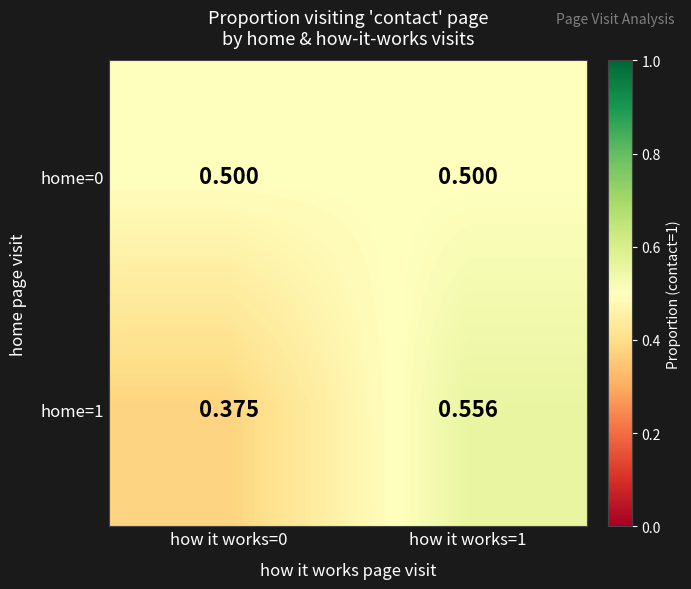

Rank the series by their average value, from highest to lowest.

home=0, home=1